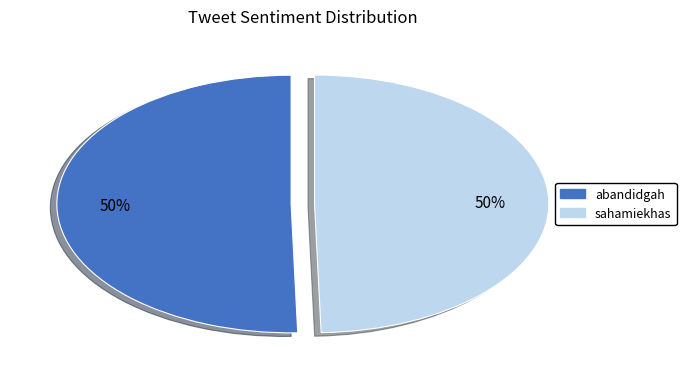

Combined, do sahamiekhas and abandidgah account for over 50%?

Yes